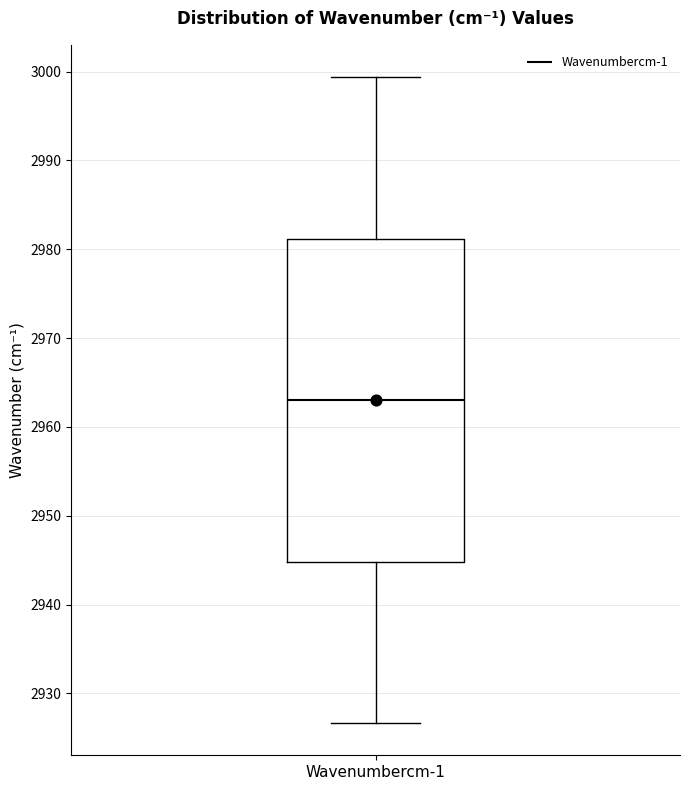

Transcribe this box plot: give where the median line is, the range the box spans, and where the two whiskers end, as read against the y-axis. The values are not printed on the chart, so give them approximately, as read against the axis.

median 2963, box 2945 to 2981, whiskers 2927 to 2999